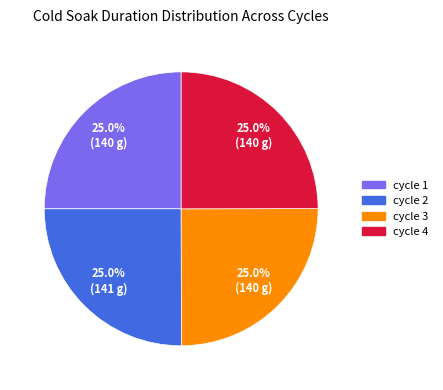

How many slices are in this pie chart?

4